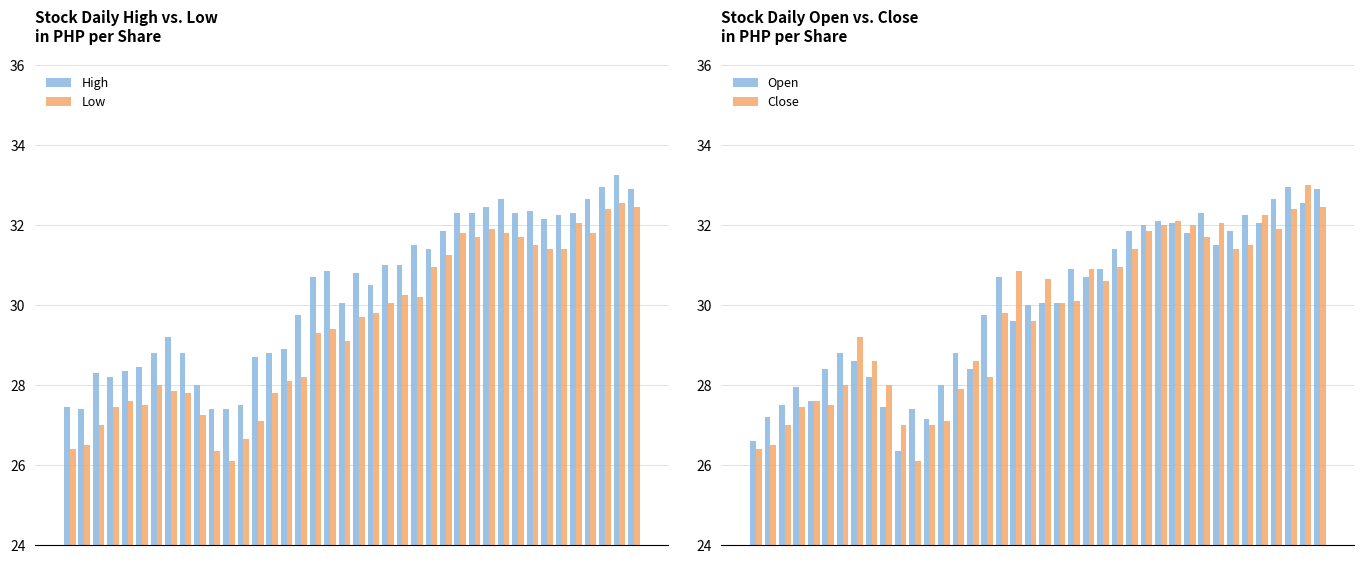

What is the minimum value for High?

27.4